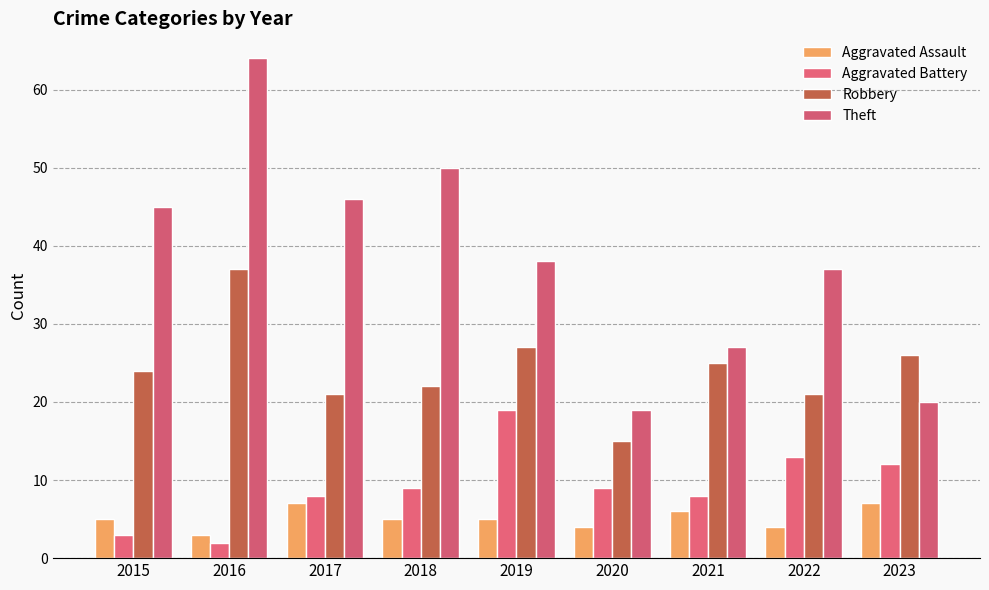

Is it true that Theft equals 27 at 2021?

True